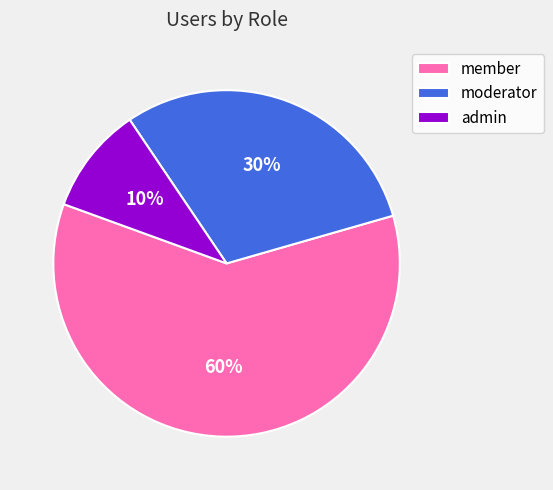

Count the number of slices in the pie.

3